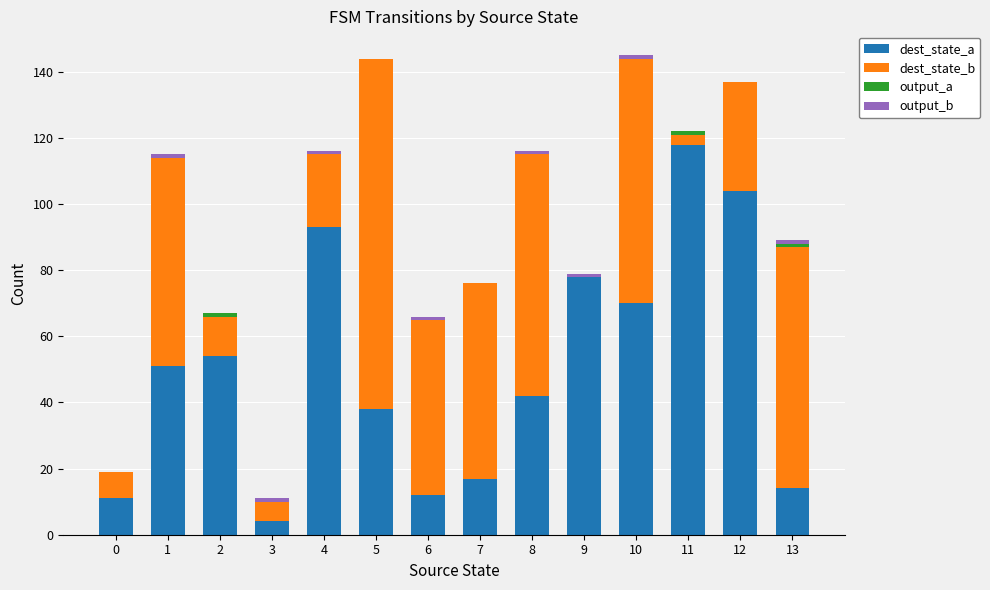

How many categories are shown in the chart?

14